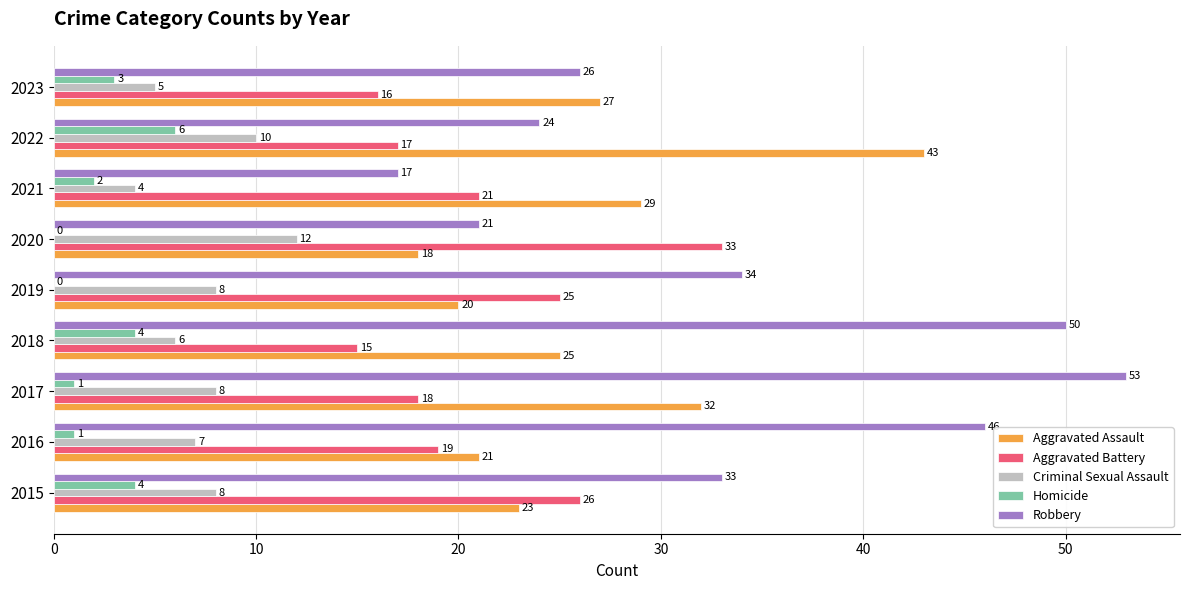

The Aggravated Battery series shows 27 at 2023. True or false?

False